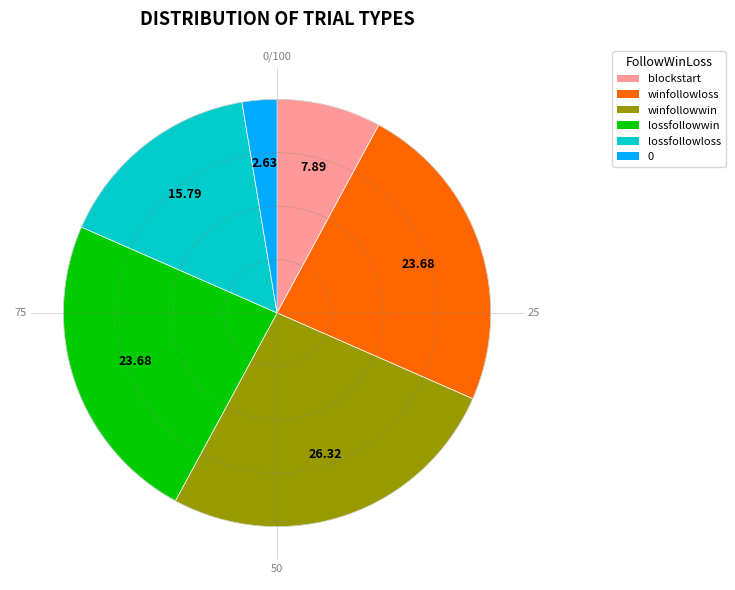

Do 0 and winfollowloss together represent more than half of the pie?

No